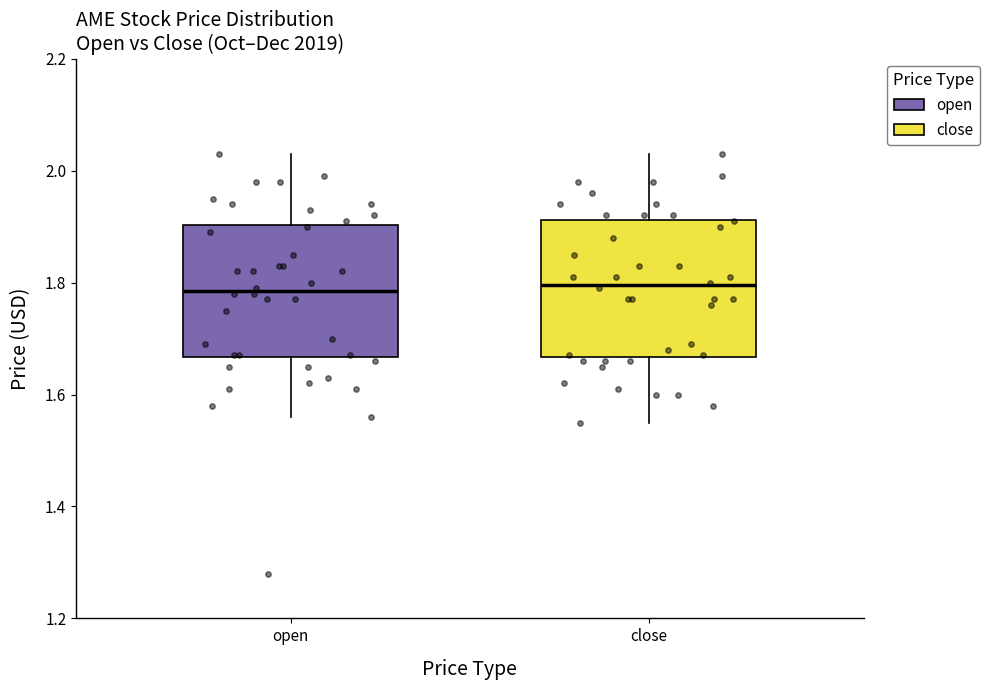

Reading left to right, read every box against the y-axis: the position of its median line, the range the box covers, and the ends of its whiskers. The values are not printed on the chart, so give them approximately, as read against the axis.

open: median 1.78, box 1.66 to 1.90, whiskers 1.56 to 2.04
close: median 1.80, box 1.66 to 1.92, whiskers 1.56 to 2.04